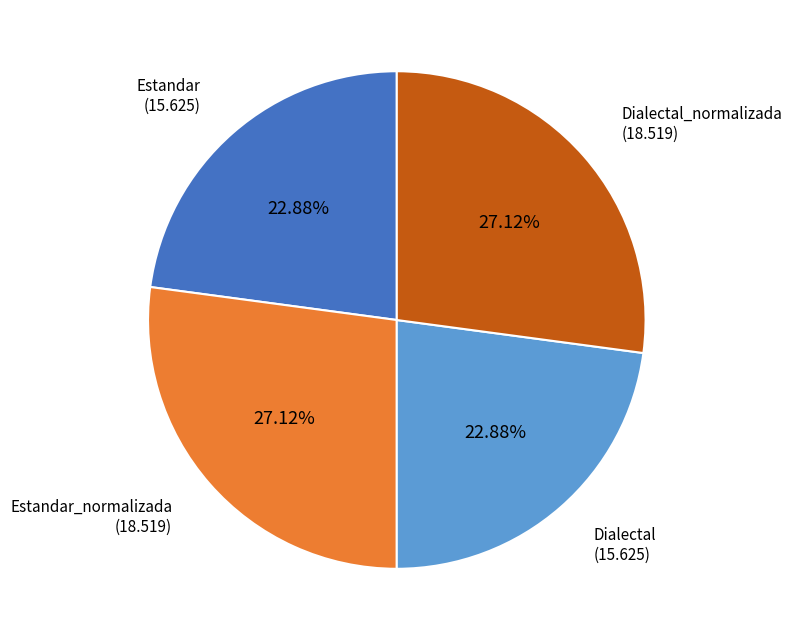

Is there any slice that represents more than half of the pie?

No